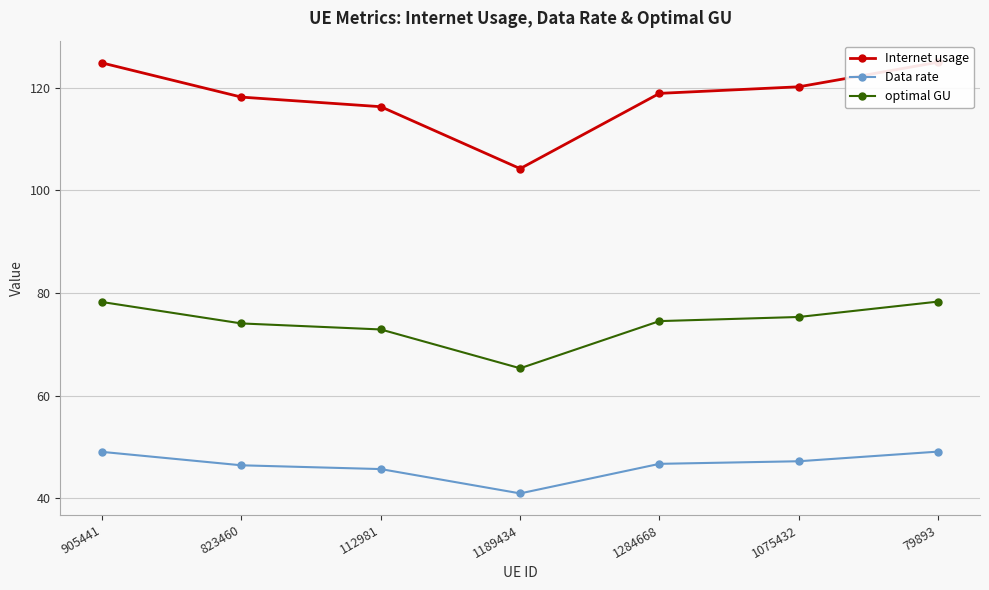

The value of Internet usage at 823460 is 118.2. True or false?

True